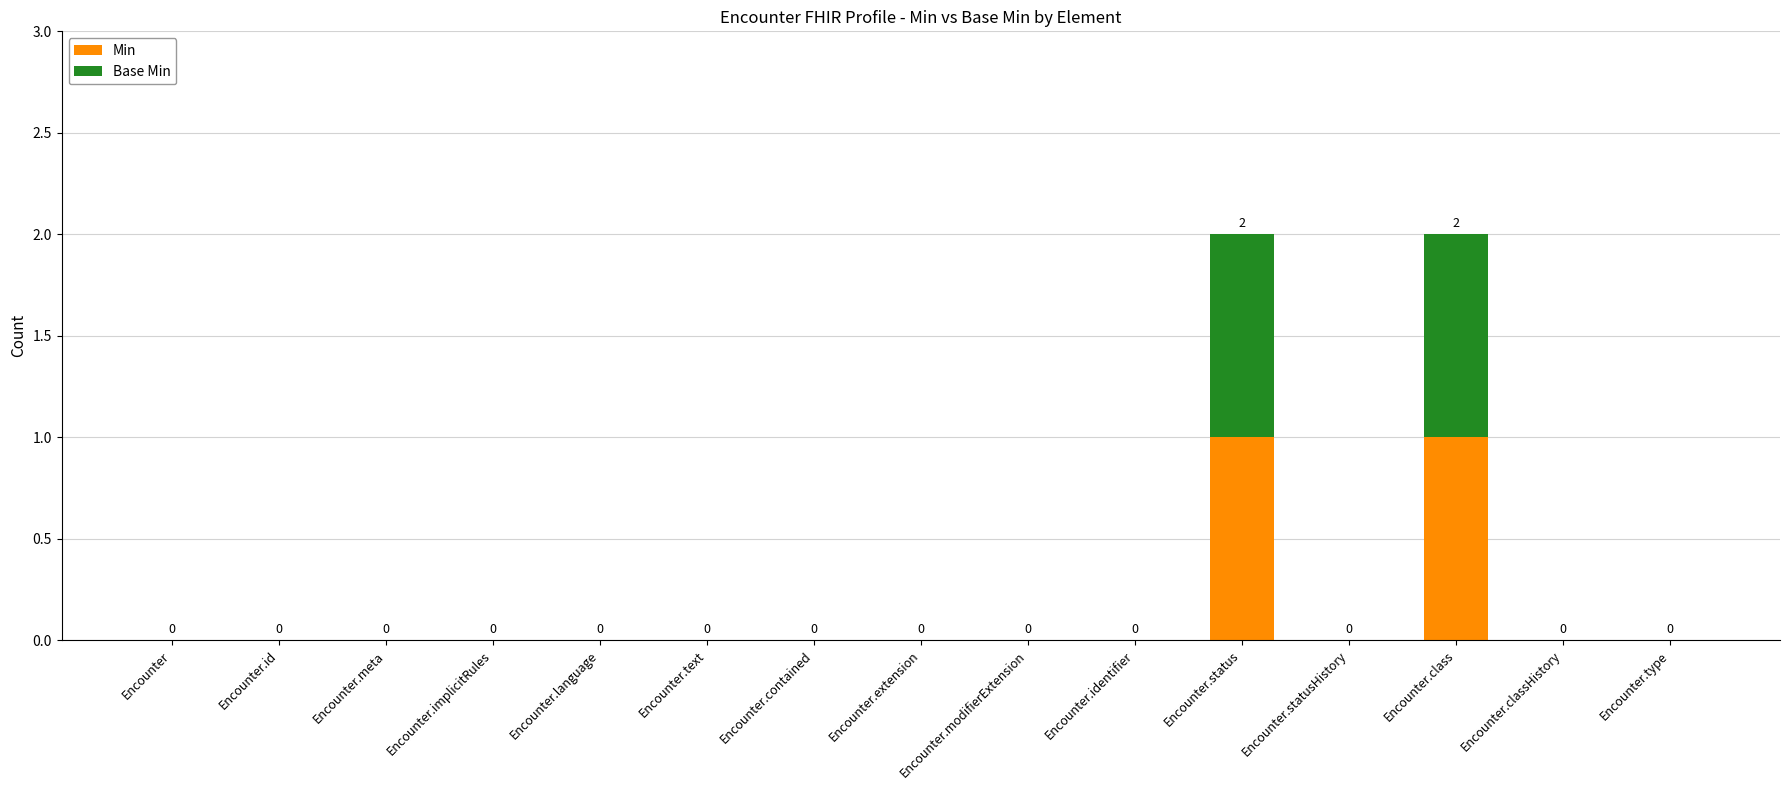

The value of Min at Encounter.meta is 1. True or false?

False